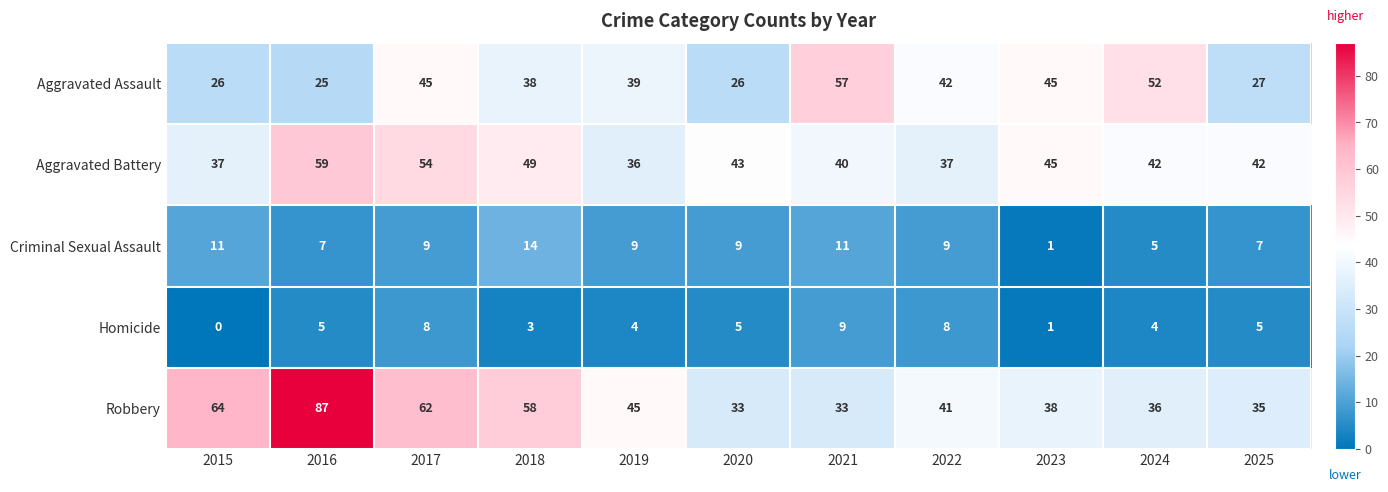

Which series has the largest total across all categories?

Robbery